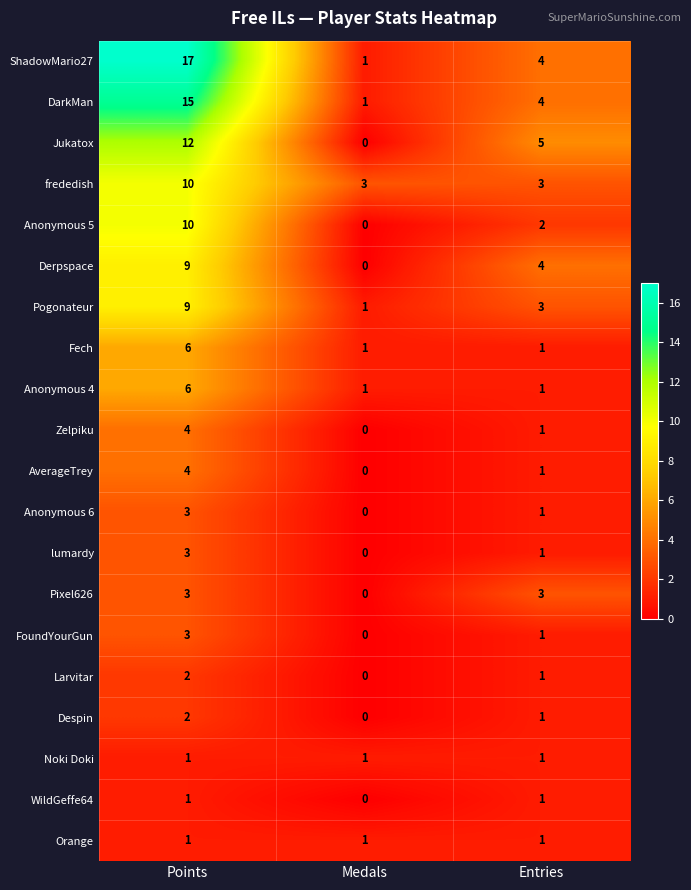

Is it true that Anonymous 5 equals 0 at Medals?

True